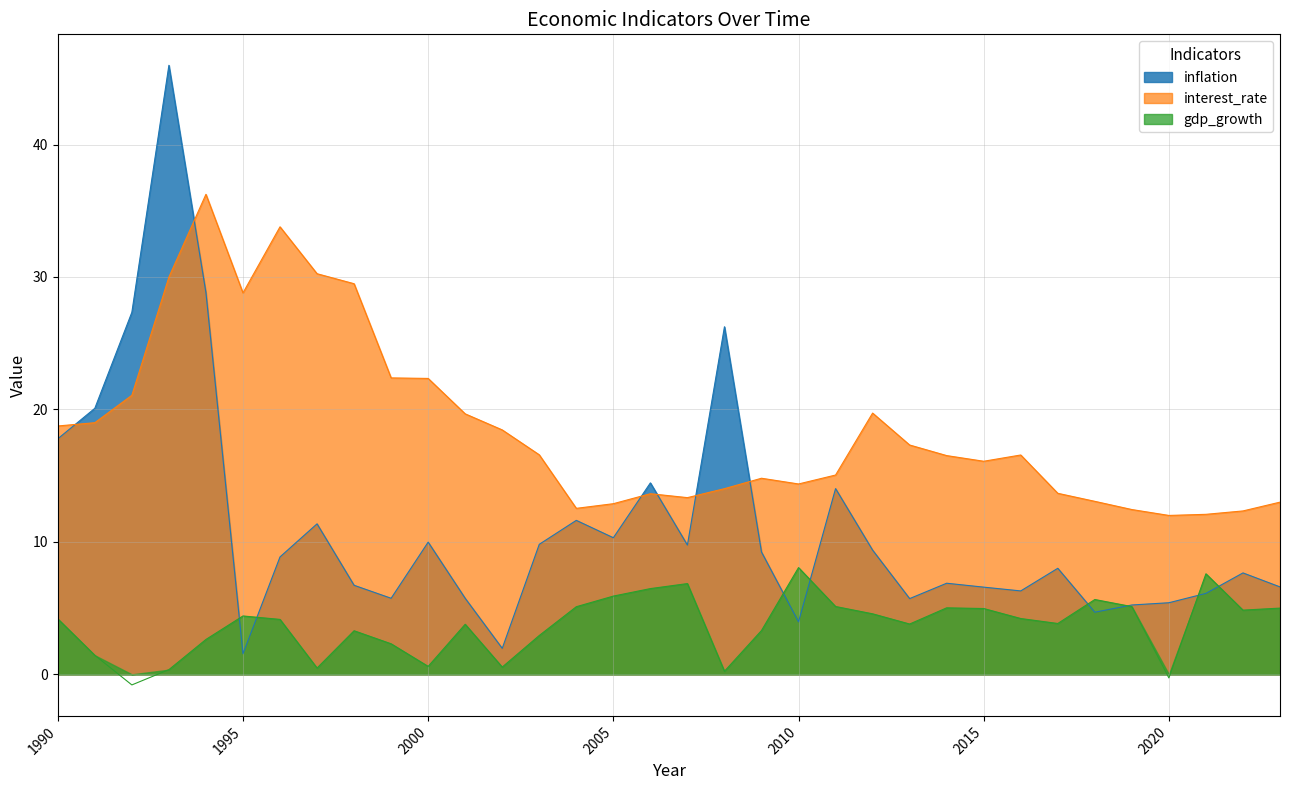

What is the sum of the inflation values at 1990 and 2001?

23.5